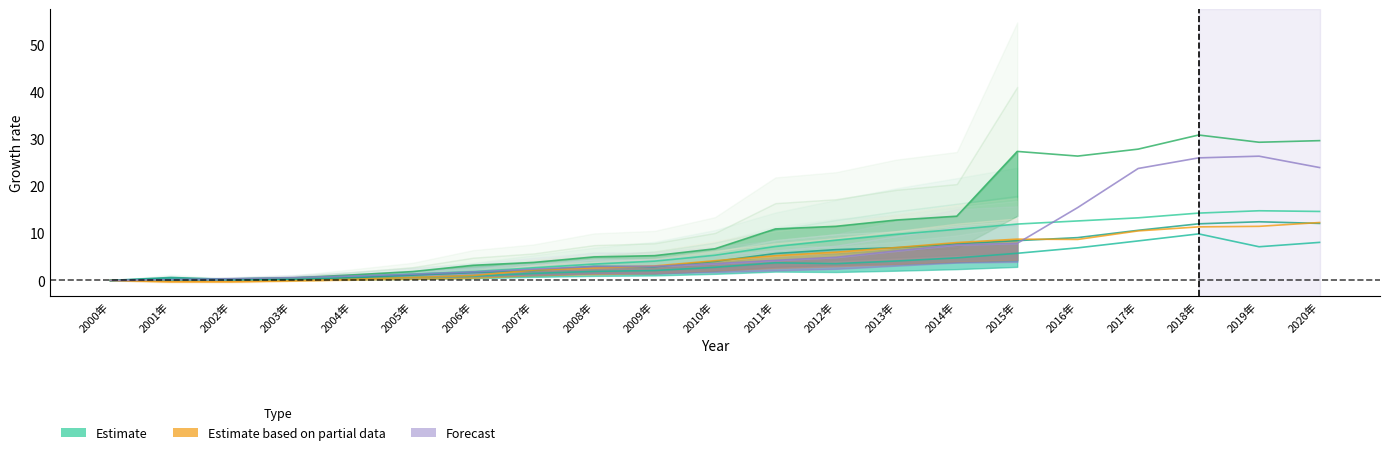

Between which two adjacent categories do 地方财政企业所得税 and 地方财政一般预算收入 first intersect?

2001年 and 2002年